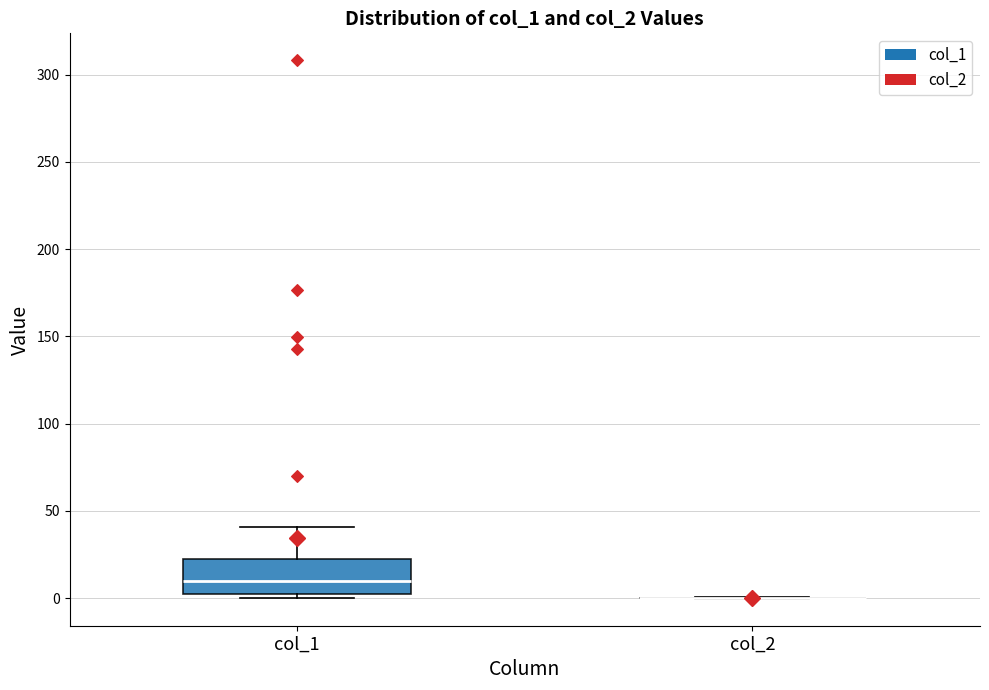

Which box is the tallest, from its lower edge to its upper edge?

col_1